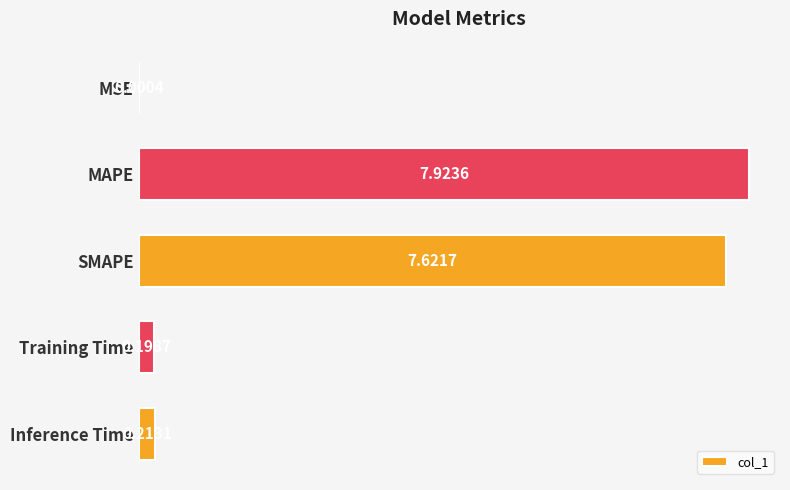

At which label is the value closest to 3?

Inference Time